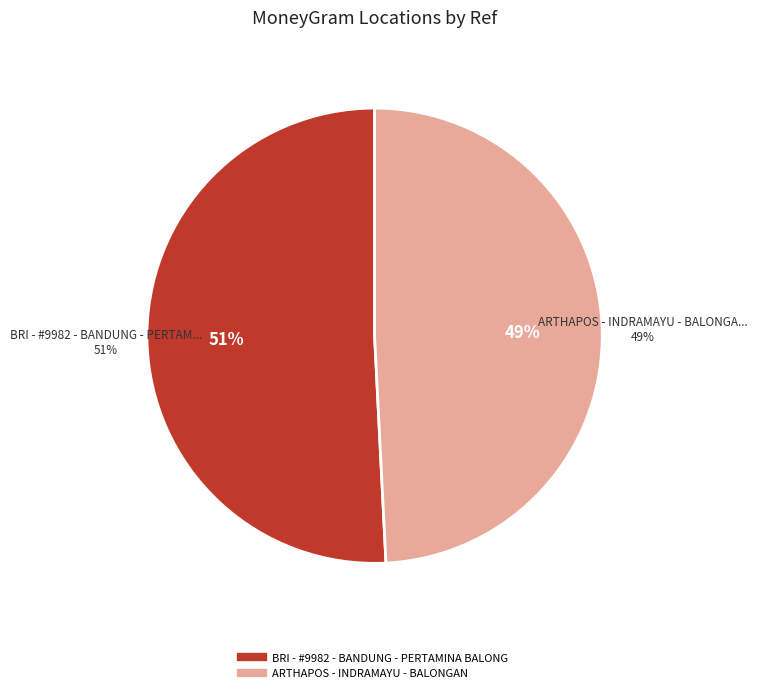

The ARTHAPOS - INDRAMAYU - BALONGAN slice represents 62% of the pie. True or false?

False